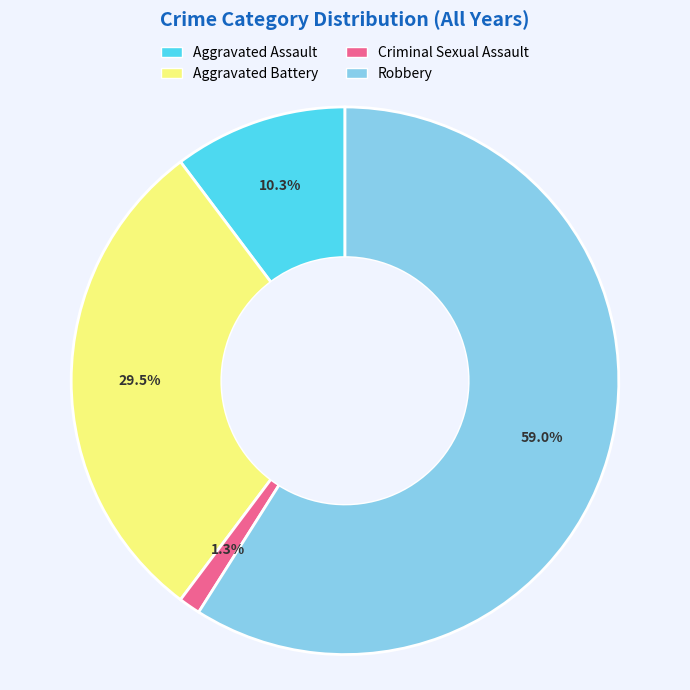

Which slice is the largest?

Robbery